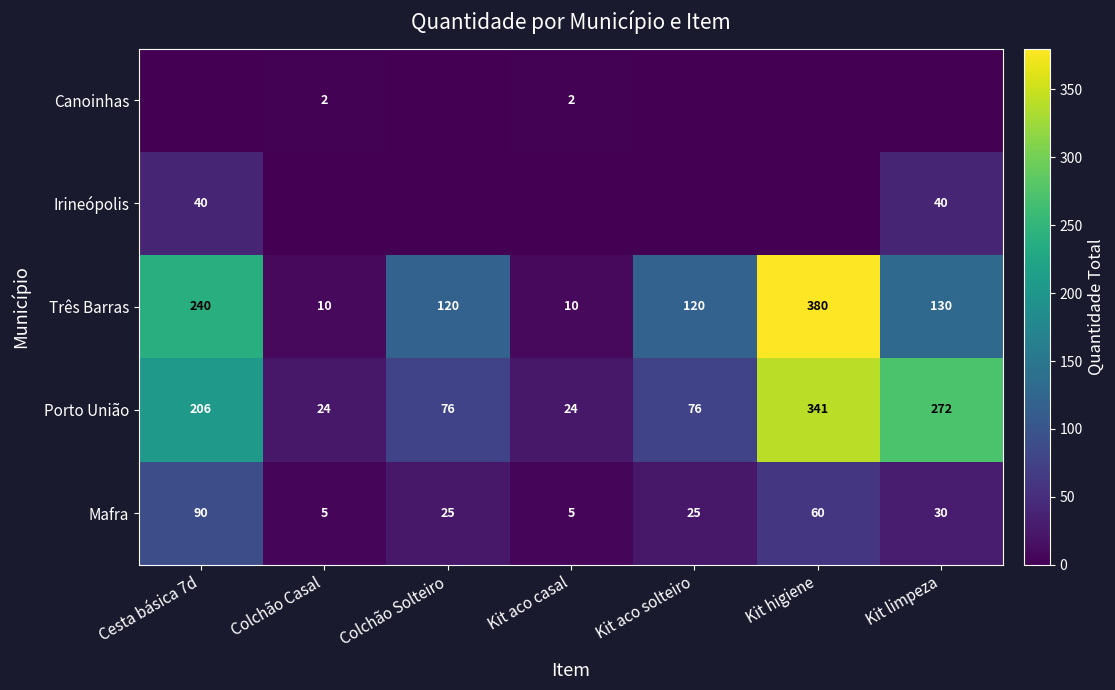

True or false: Irineópolis has a value of 40 at Kit limpeza.

True